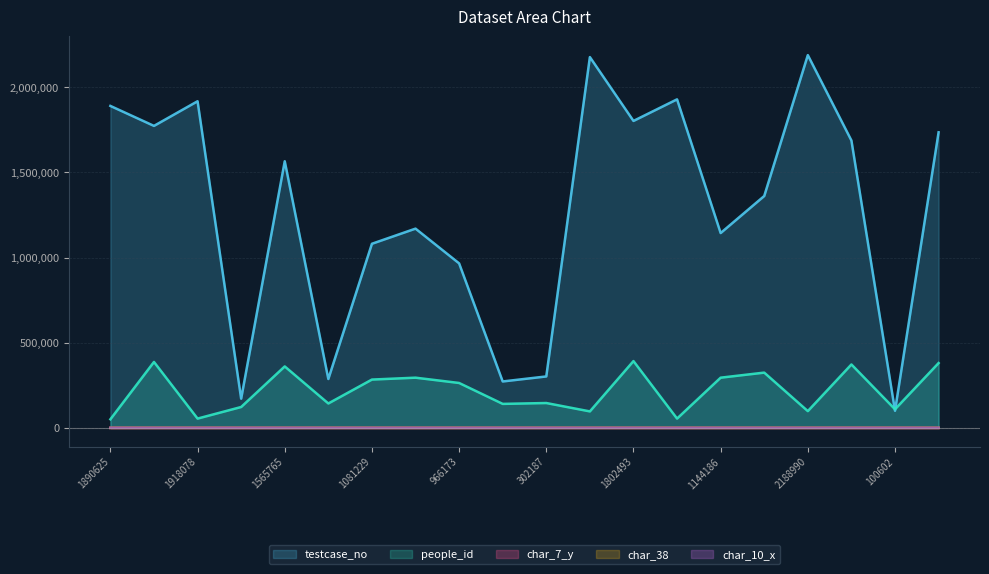

The value of char_7_y at 1918078 is 21. True or false?

True